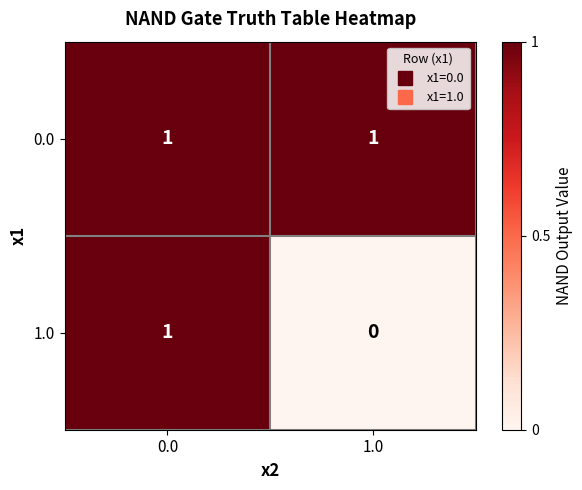

The 1.0 series shows 0 at 0.0. True or false?

False